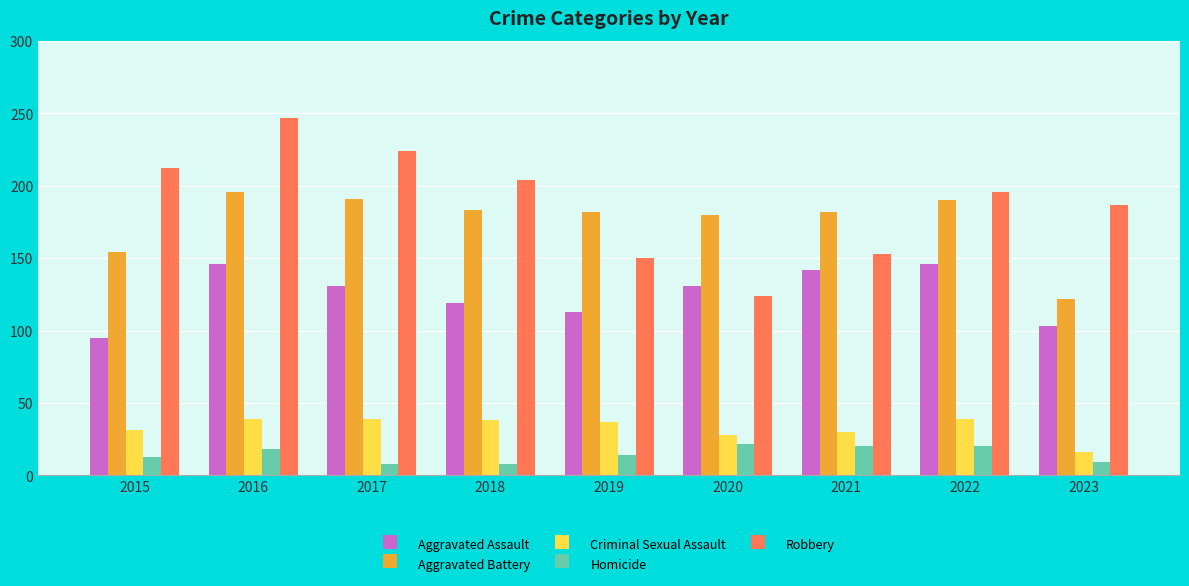

What is the value of the Robbery bar at the 1st from the left?

212